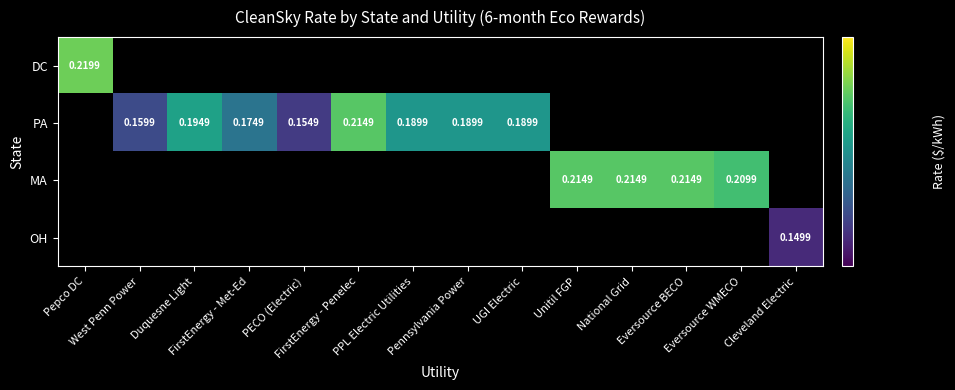

What is the total value across all series at Unitil FGP?

0.2